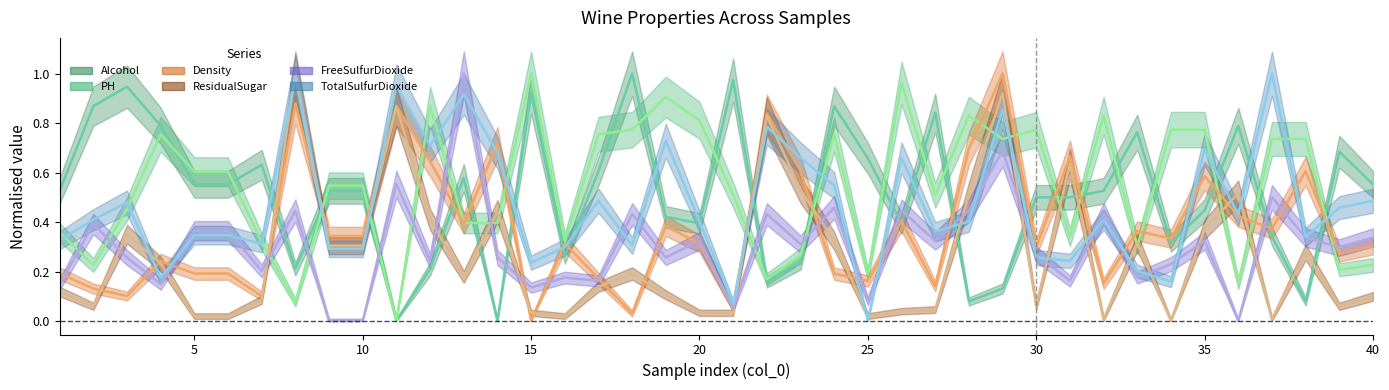

What is the value of the FreeSulfurDioxide point at the 2nd from the left?

0.4